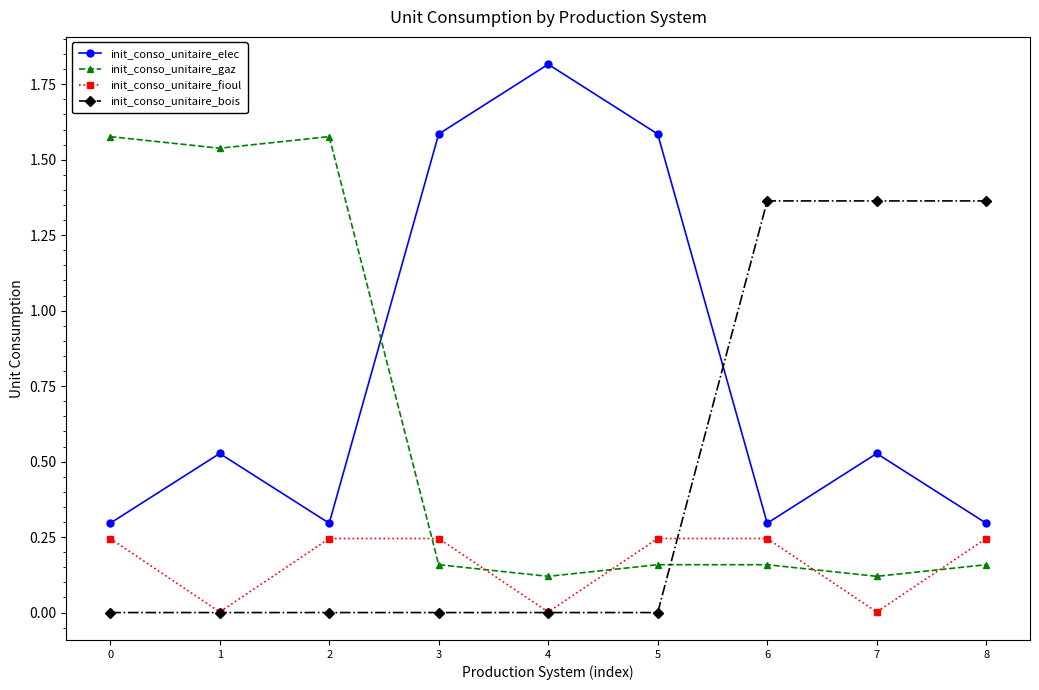

How many intersections are there between init_conso_unitaire_elec and init_conso_unitaire_bois?

1